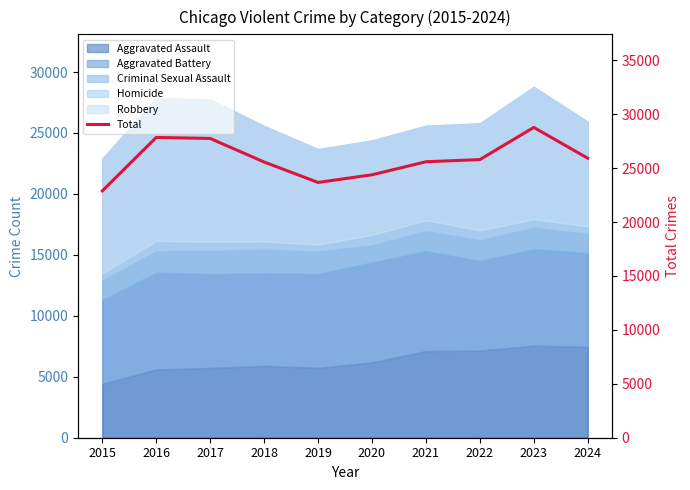

List the labels in order of value, smallest first.

2015, 2019, 2020, 2018, 2021, 2022, 2024, 2017, 2016, 2023